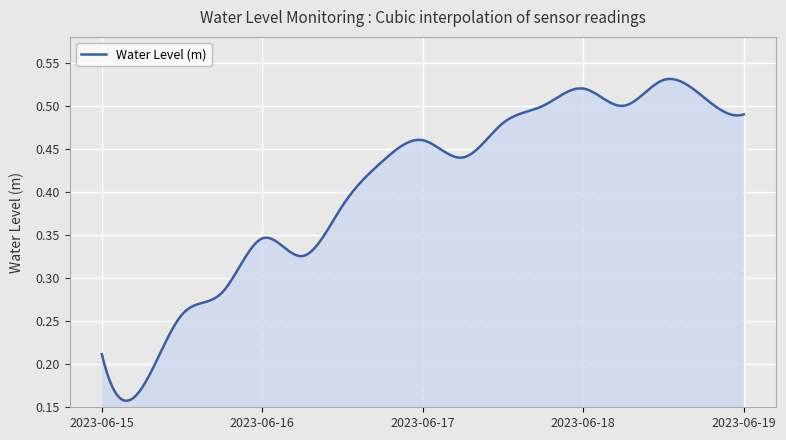

List the labels in order of value, largest first.

2023-06-18 12:00, 2023-06-18 00:00, 2023-06-18 18:00, 2023-06-17 18:00, 2023-06-18 06:00, 2023-06-19 00:00, 2023-06-17 12:00, 2023-06-17 00:00, 2023-06-17 06:00, 2023-06-16 18:00, 2023-06-16 12:00, 2023-06-16 00:00, 2023-06-16 06:00, 2023-06-15 18:00, 2023-06-15 12:00, 2023-06-15 00:00, 2023-06-15 06:00